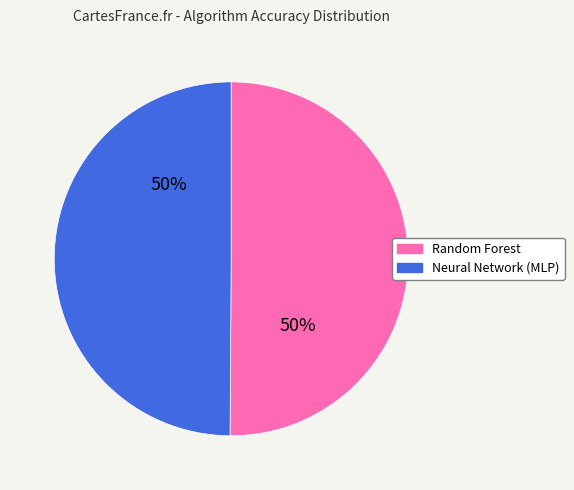

To the nearest percent, what is the average slice percentage?

50%